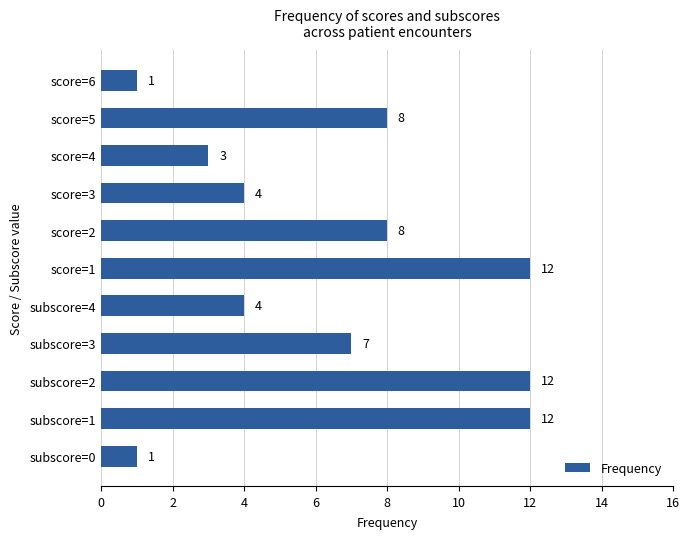

Reading top to bottom, what are all the values shown in this chart?

1	8	3	4	8	12	4	7	12	12	1